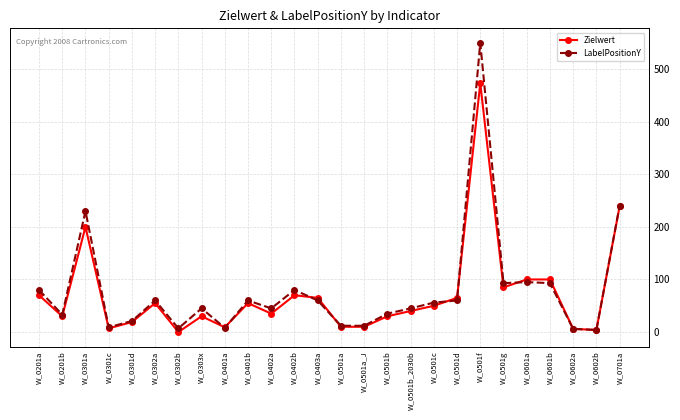

What is the maximum value for LabelPositionY?

550